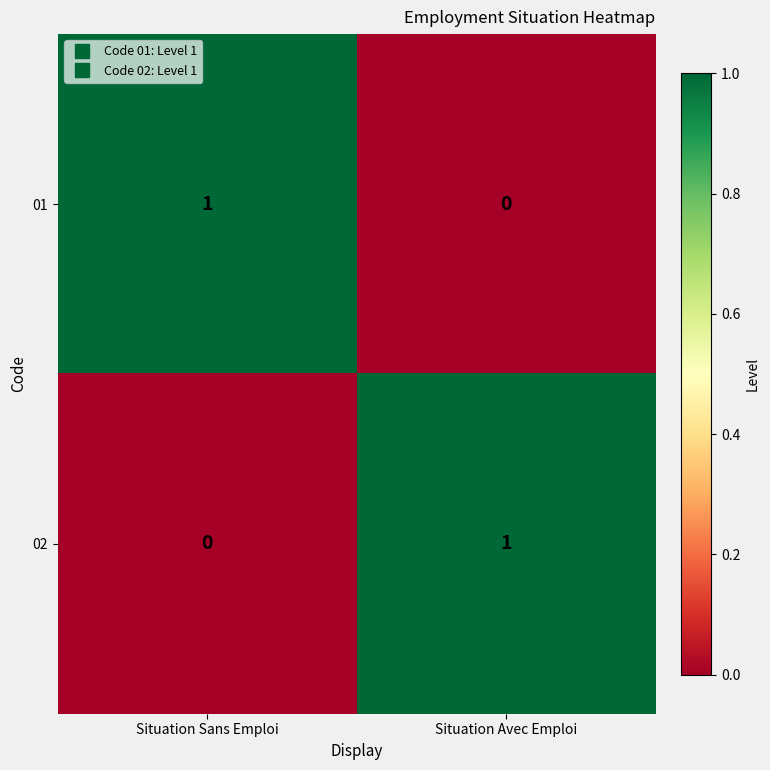

What is the spread (max minus min) of values at Situation Sans Emploi?

1